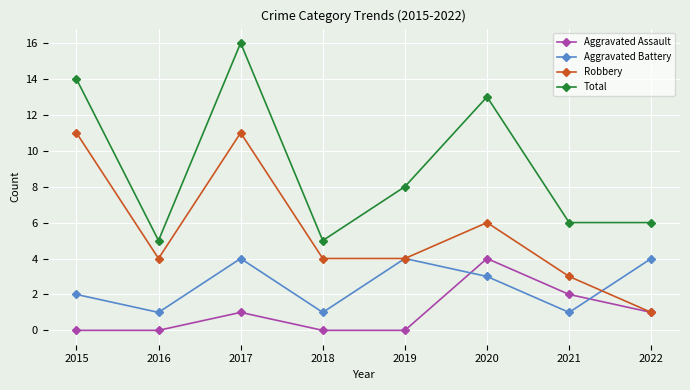

Which series has the widest spread of values?

Total